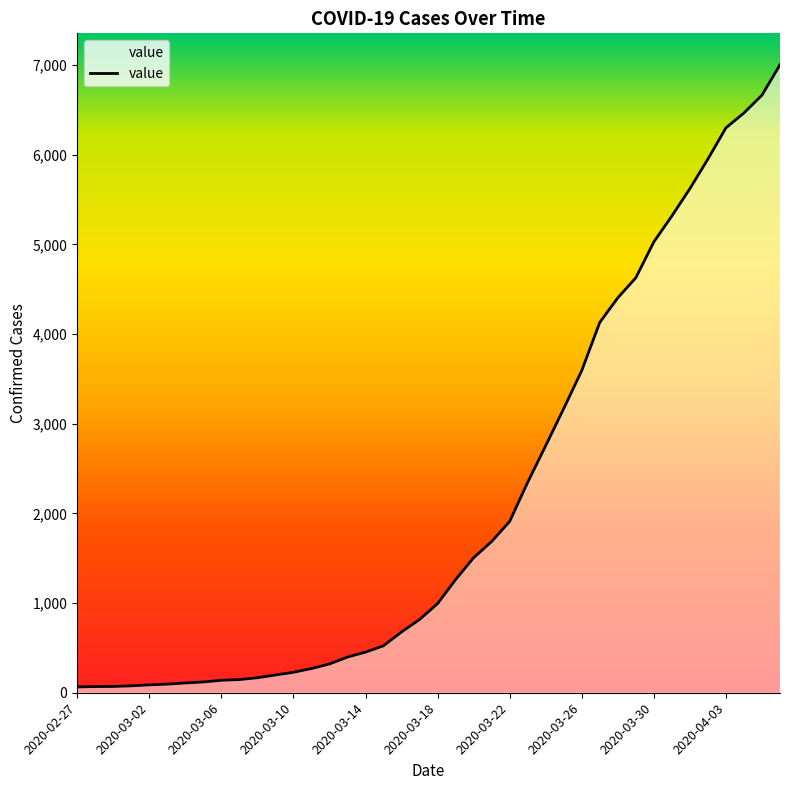

List the labels in order of value, largest first.

2020-04-06, 2020-04-05, 2020-04-04, 2020-04-03, 2020-04-02, 2020-04-01, 2020-03-31, 2020-03-30, 2020-03-29, 2020-03-28, 2020-03-27, 2020-03-26, 2020-03-25, 2020-03-24, 2020-03-23, 2020-03-22, 2020-03-21, 2020-03-20, 2020-03-19, 2020-03-18, 2020-03-17, 2020-03-16, 2020-03-15, 2020-03-14, 2020-03-13, 2020-03-12, 2020-03-11, 2020-03-10, 2020-03-09, 2020-03-08, 2020-03-07, 2020-03-06, 2020-03-05, 2020-03-04, 2020-03-03, 2020-03-02, 2020-03-01, 2020-02-29, 2020-02-28, 2020-02-27